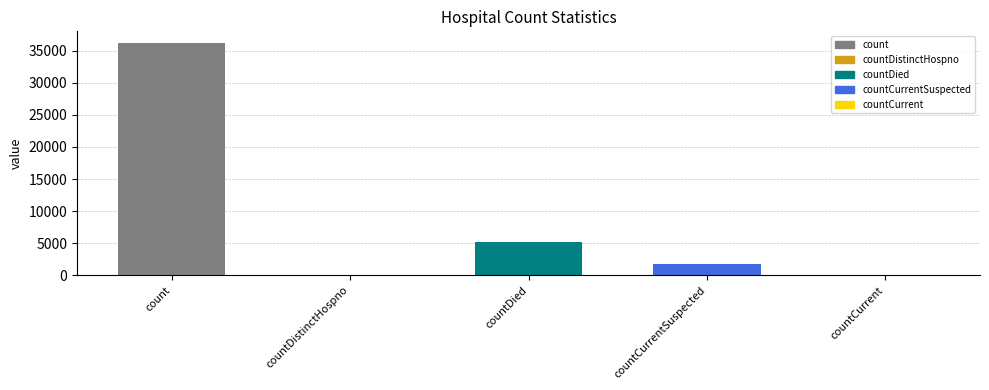

Between countCurrentSuspected and countCurrent, which is larger?

countCurrentSuspected